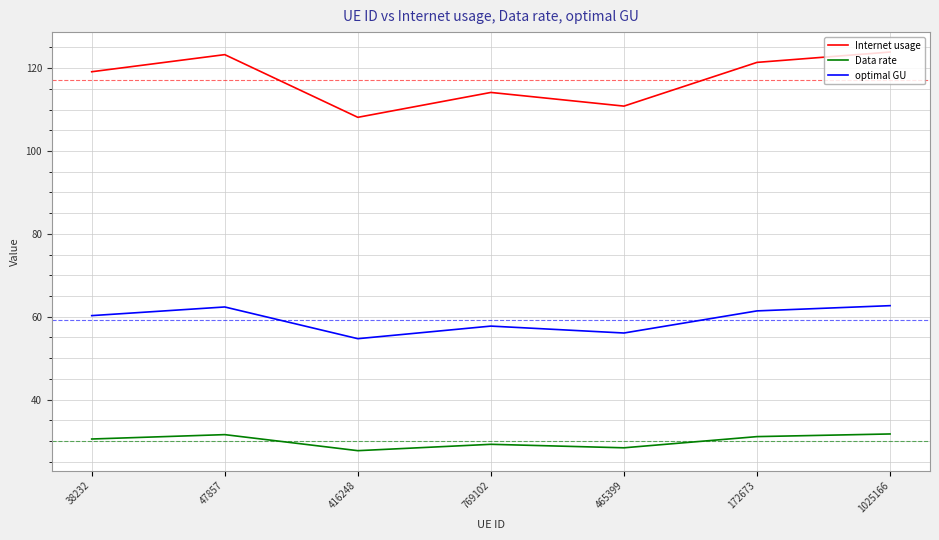

What is the difference between the Data rate values at 769102 and 1025166?

2.5